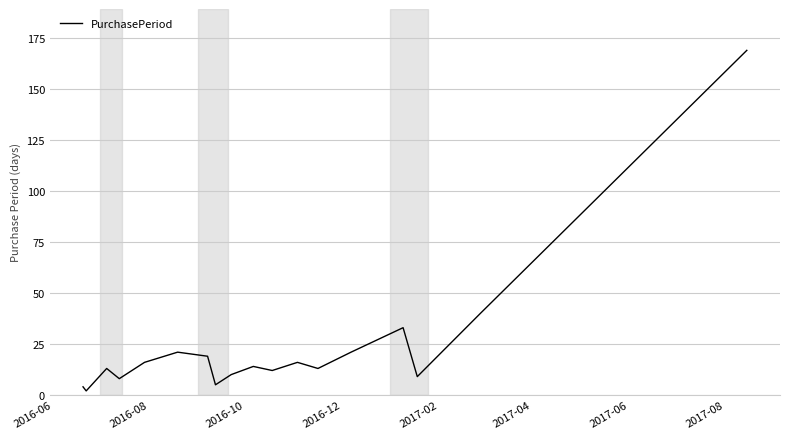

What is the greatest value displayed?

169